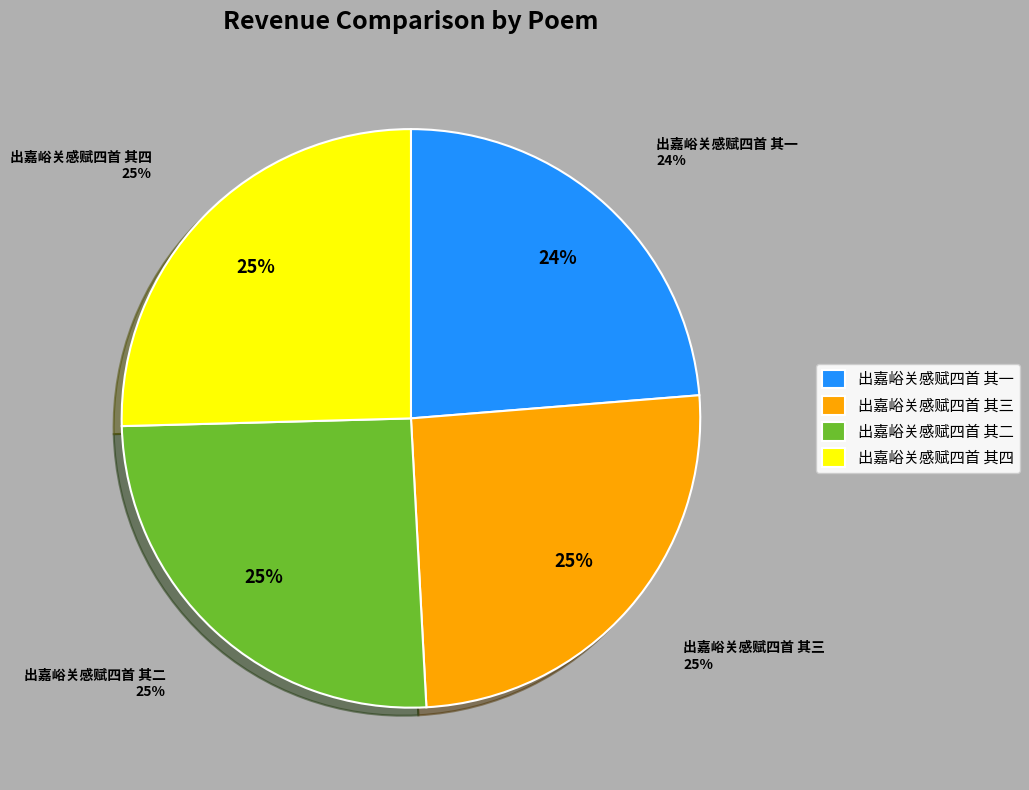

How many segments does this pie chart have?

4